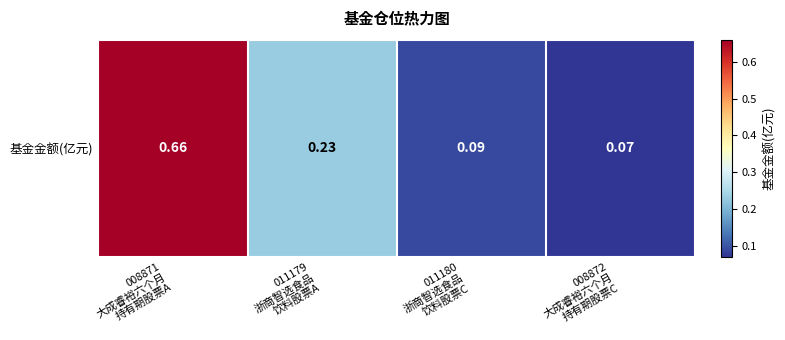

Is it true that the value at 011179
浙商智选食品
饮料股票A is 0.4?

False